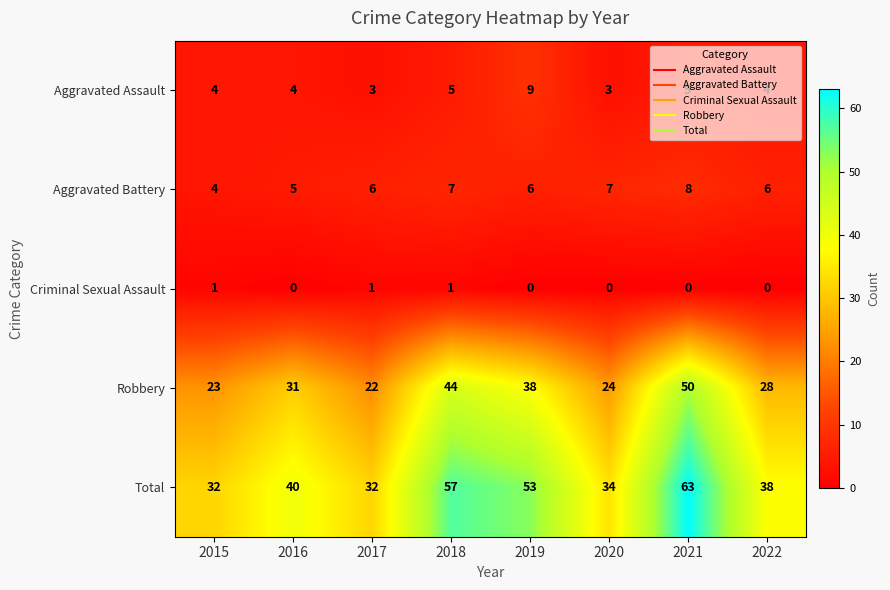

What is the total value across all series at 2019?

106